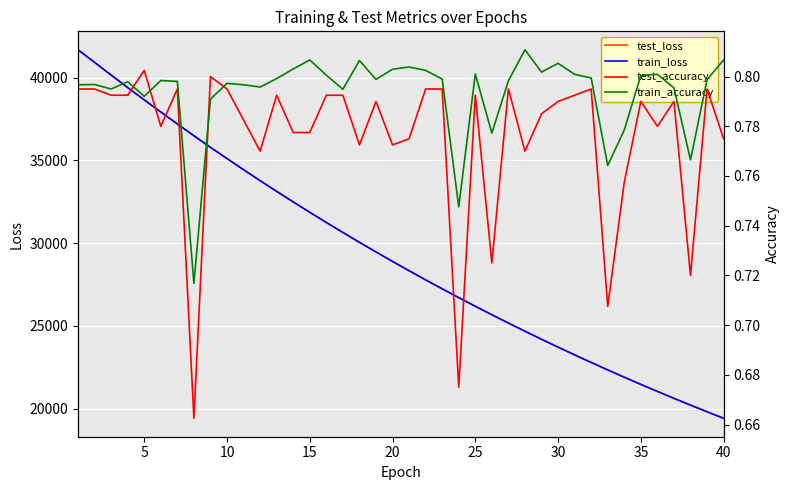

The value of test_loss at 40 is 19422.4. True or false?

True